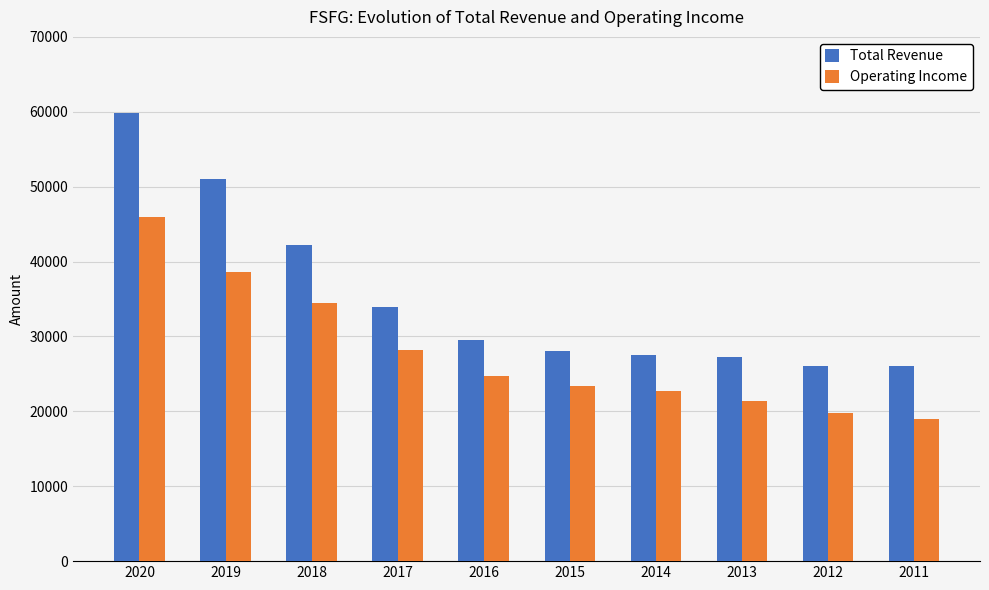

Rank the series by their average value, from lowest to highest.

Operating Income, Total Revenue